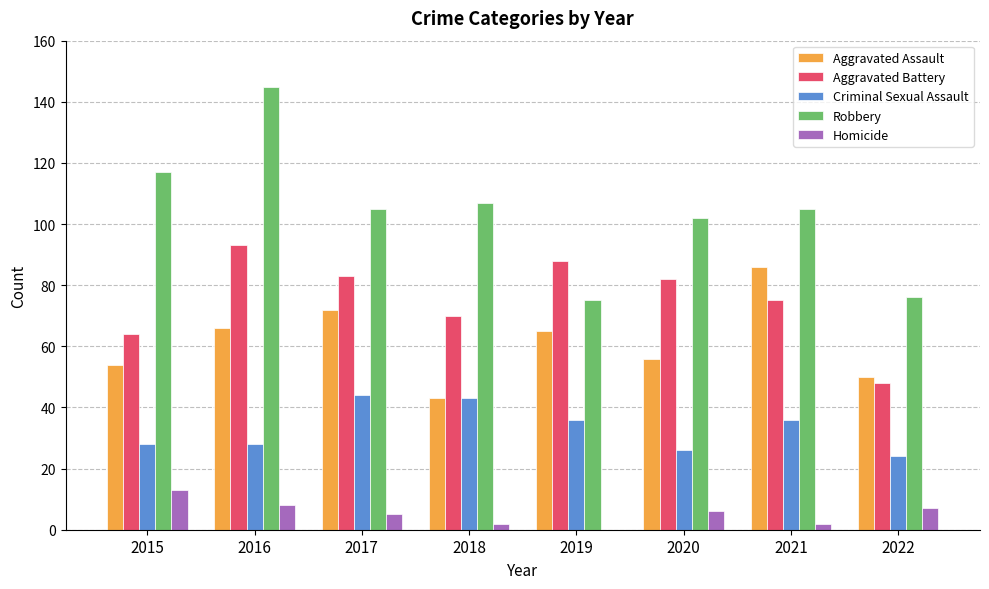

What is the sum of all Homicide values?

43